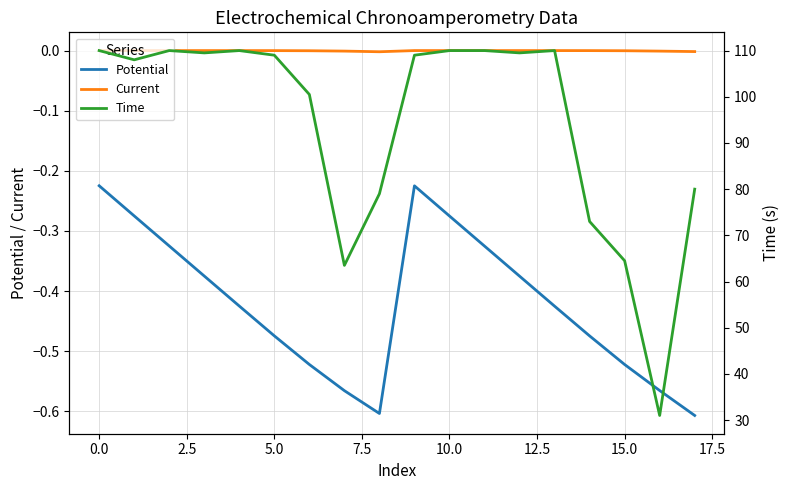

Which series has the largest range (max minus min)?

Time